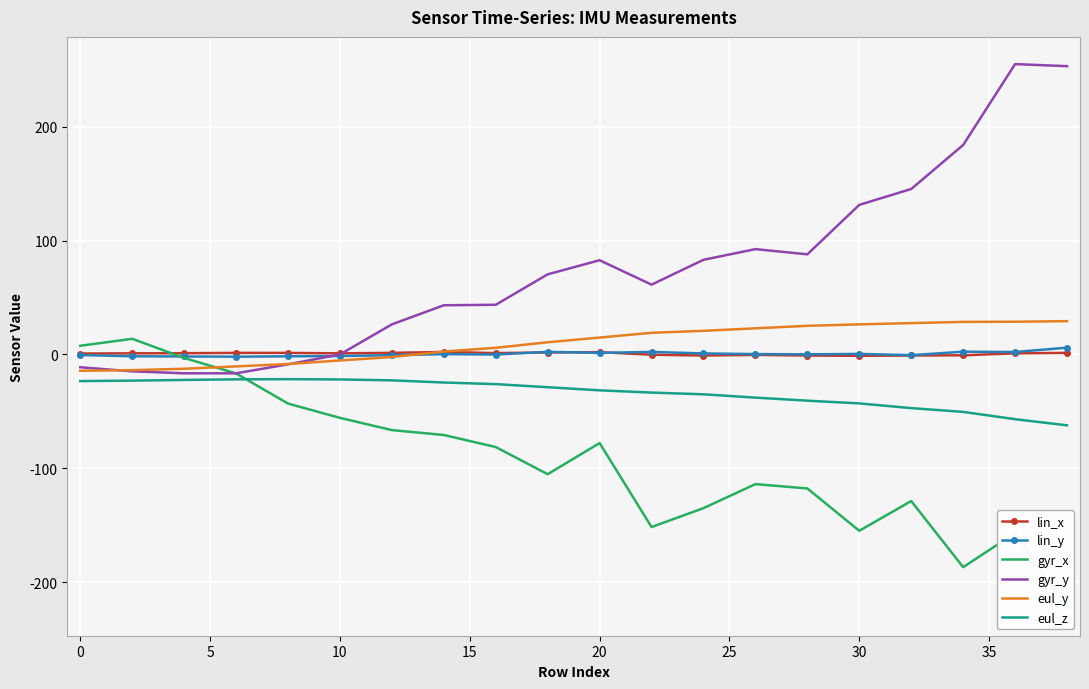

Which series has the widest spread of values?

gyr_y